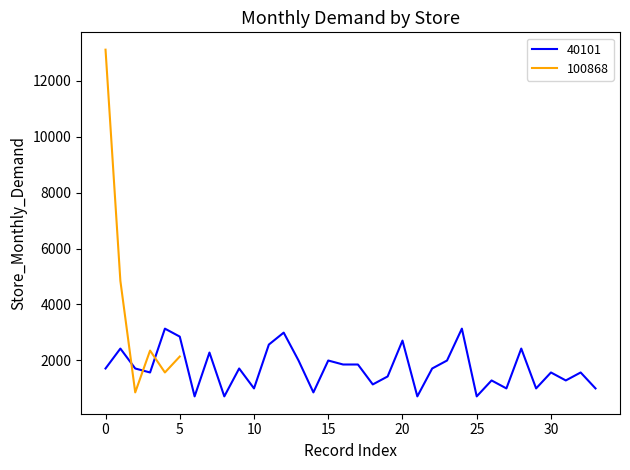

What is the difference between the second highest and second lowest values?

2422.5